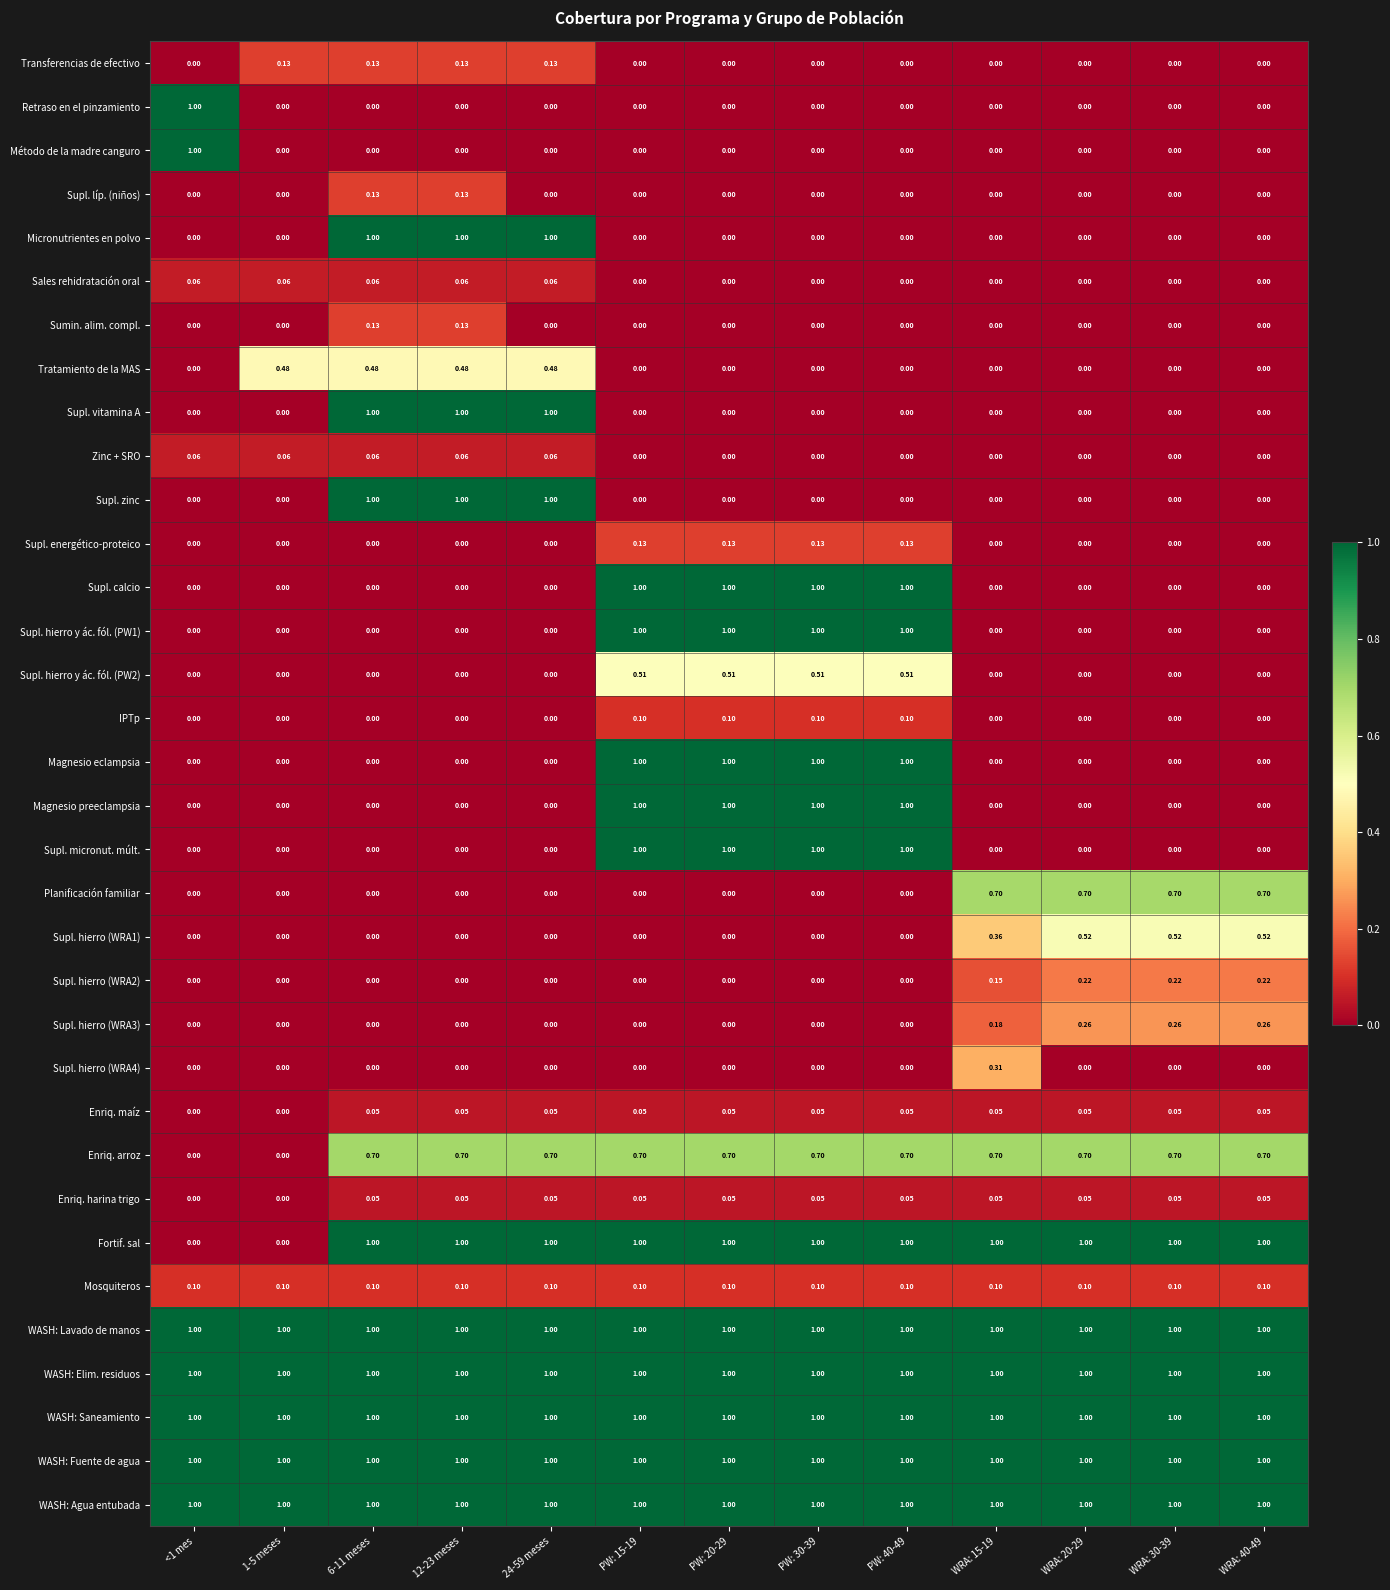

Is the value of WASH: Lavado de manos at 12-23 meses greater than the value of Supl. hierro y ác. fól. (PW1) at WRA: 40-49?

Yes